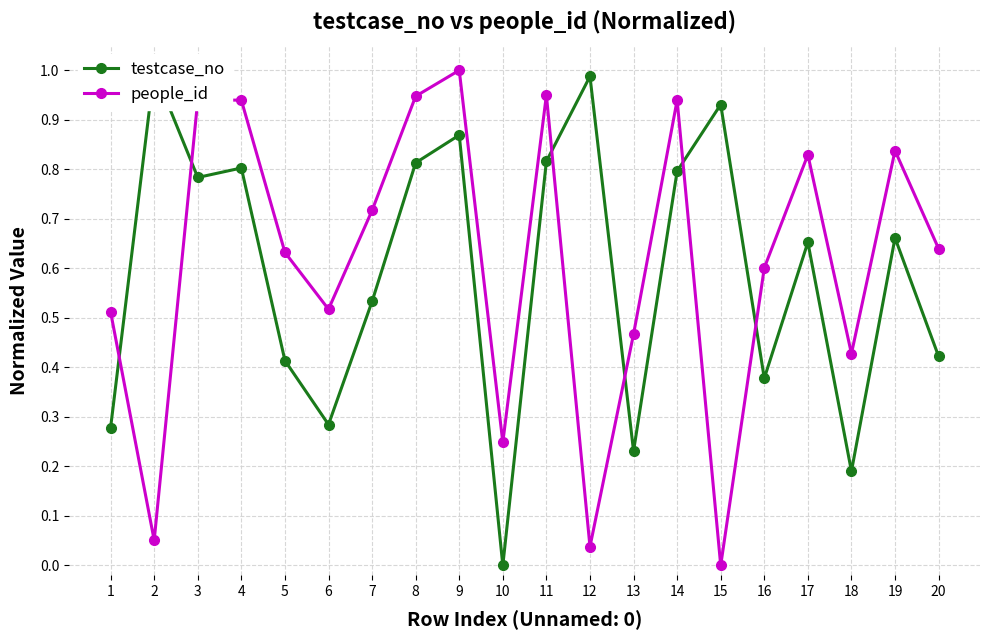

Is it true that people_id equals 0.0 at 15?

True